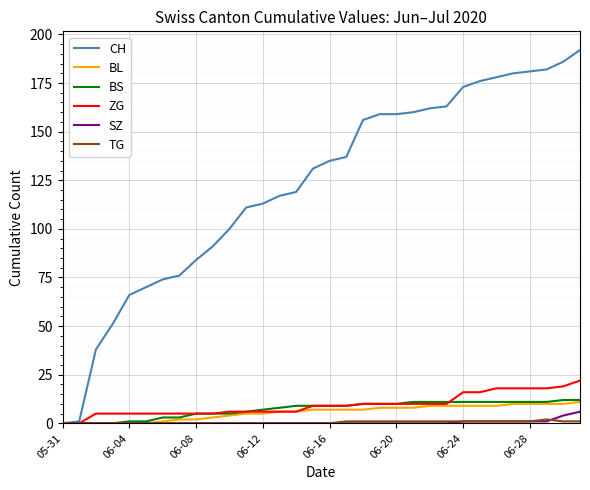

Which series has the largest total across all categories?

CH